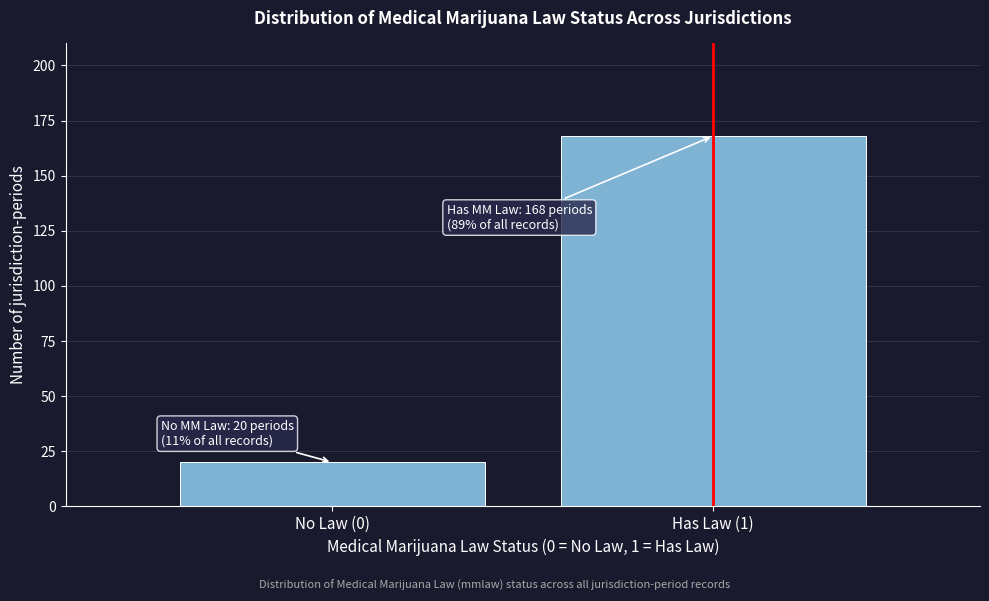

Reading right to left, transcribe all the data shown in this chart.

168	20